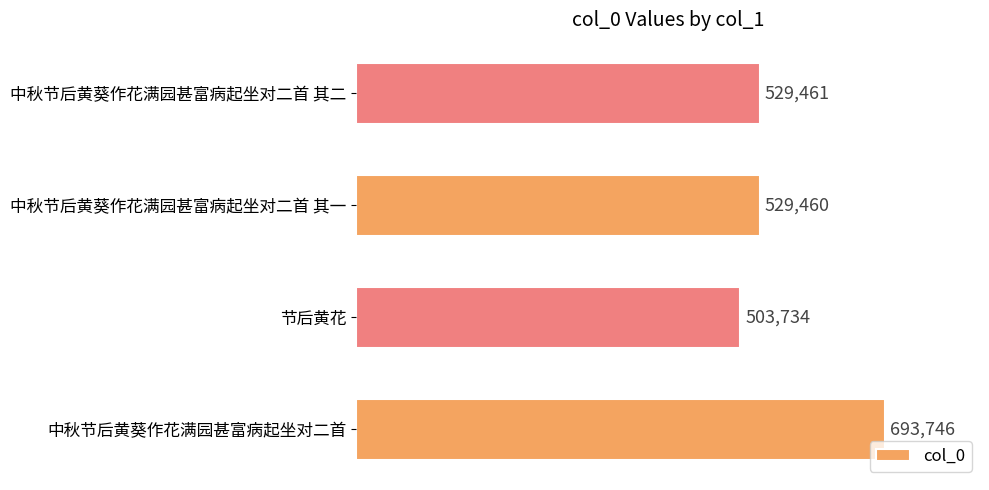

The chart shows a value of 848186 at 节后黄花. True or false?

False